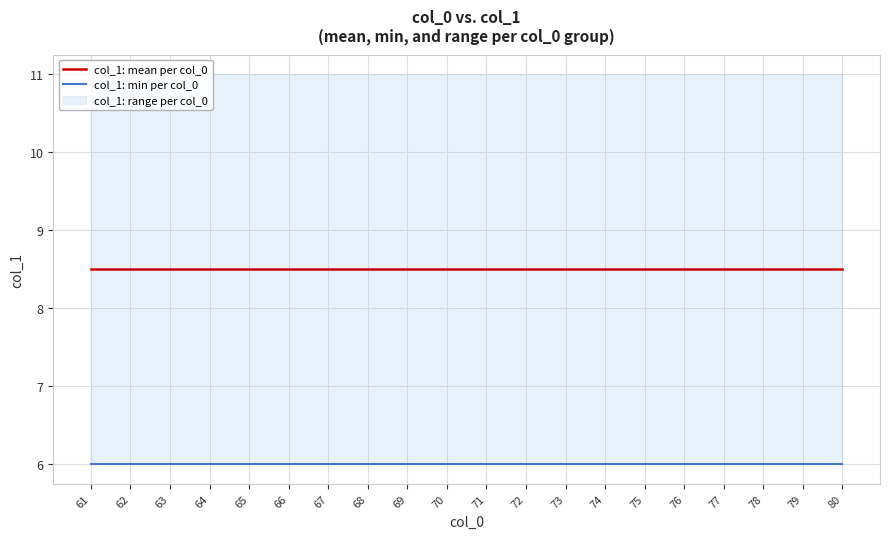

Which series changed the most between 69 and 80?

col_1: mean per col_0